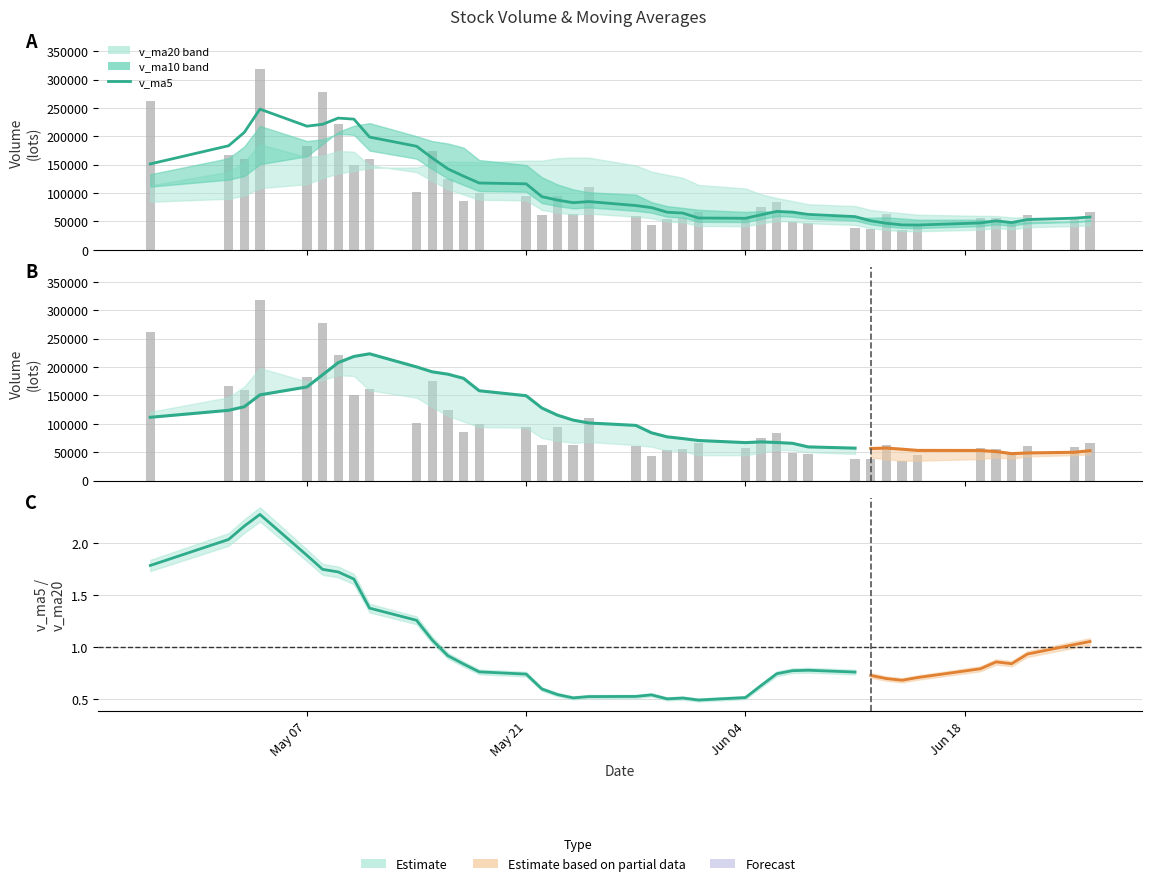

What is the lowest value of the v_ma10 series?

47466.3